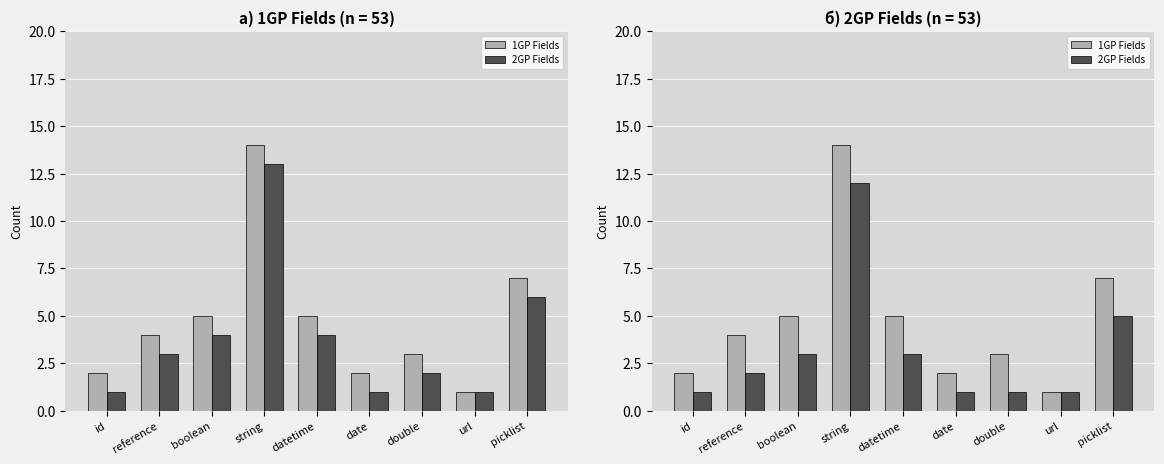

What is the maximum value for 2GP Fields?

12